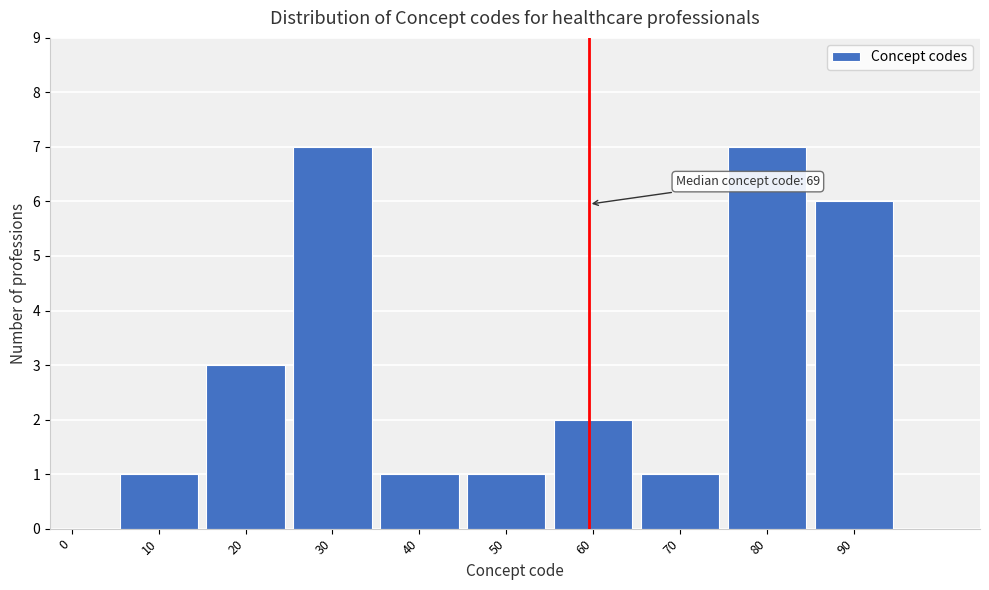

Reading left to right, transcribe all the data shown in this chart.

0=0	10=1	20=3	30=7	40=1	50=1	60=2	70=1	80=7	90=6